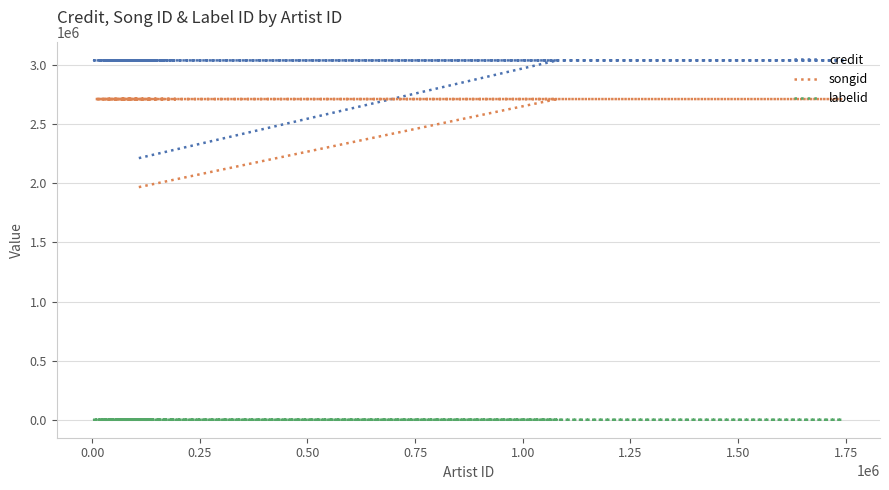

How many data points in credit are less than 3040449?

1